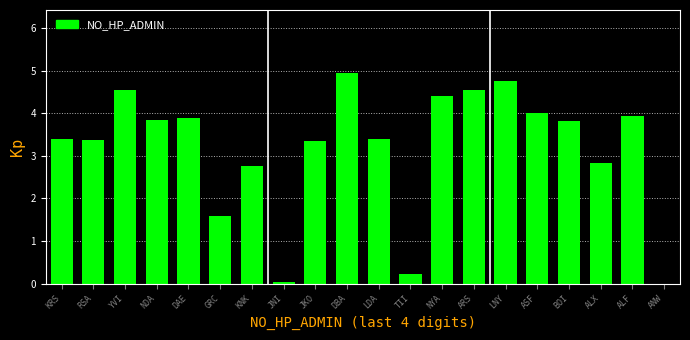

What is the sum of all values?

63.7